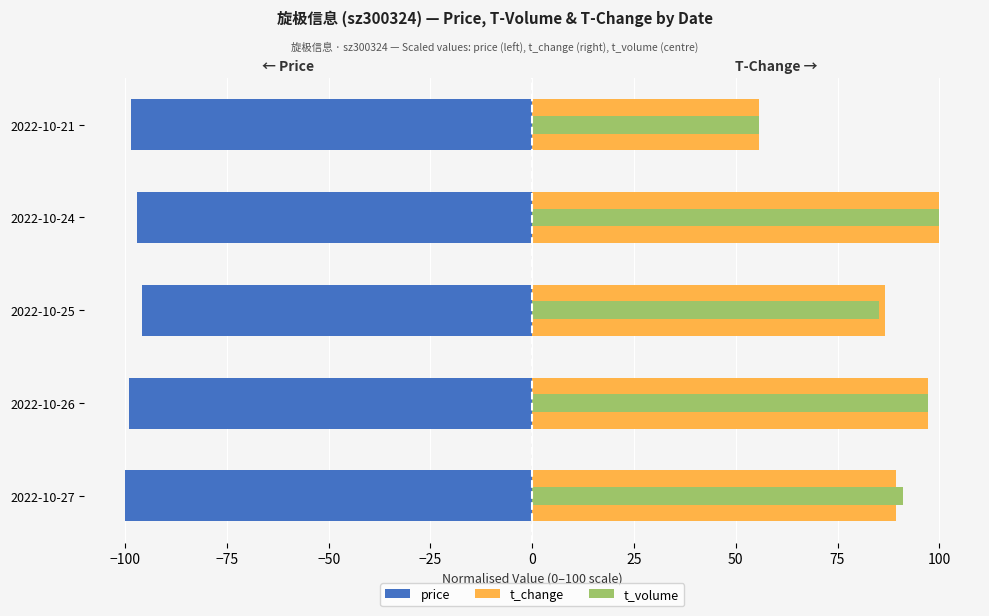

The value of t_volume at 2022-10-27 is 91.1. True or false?

True